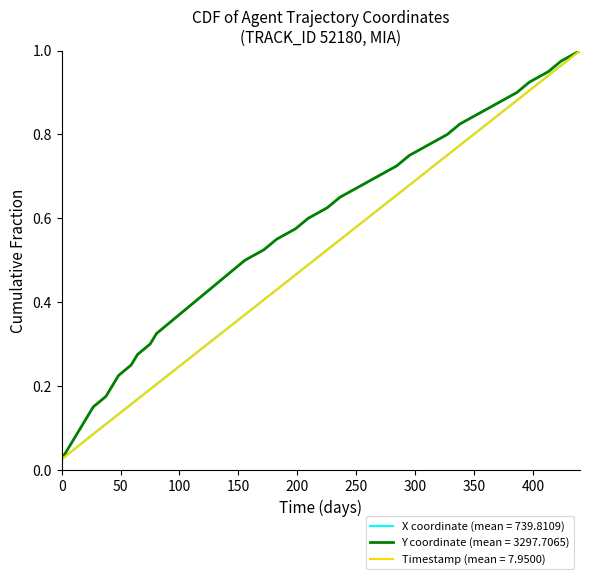

The value of X at 11 is 0.5. True or false?

False